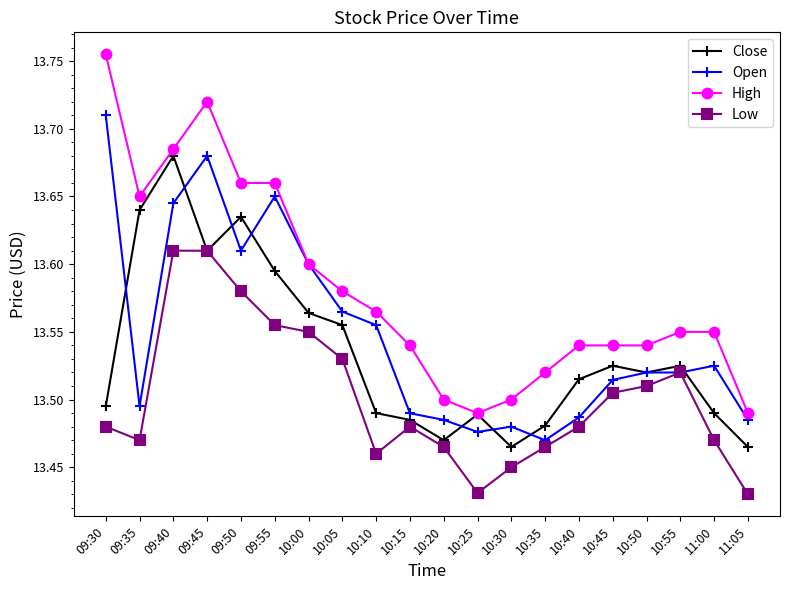

List the series in order of their overall mean, lowest first.

Low, Close, Open, High